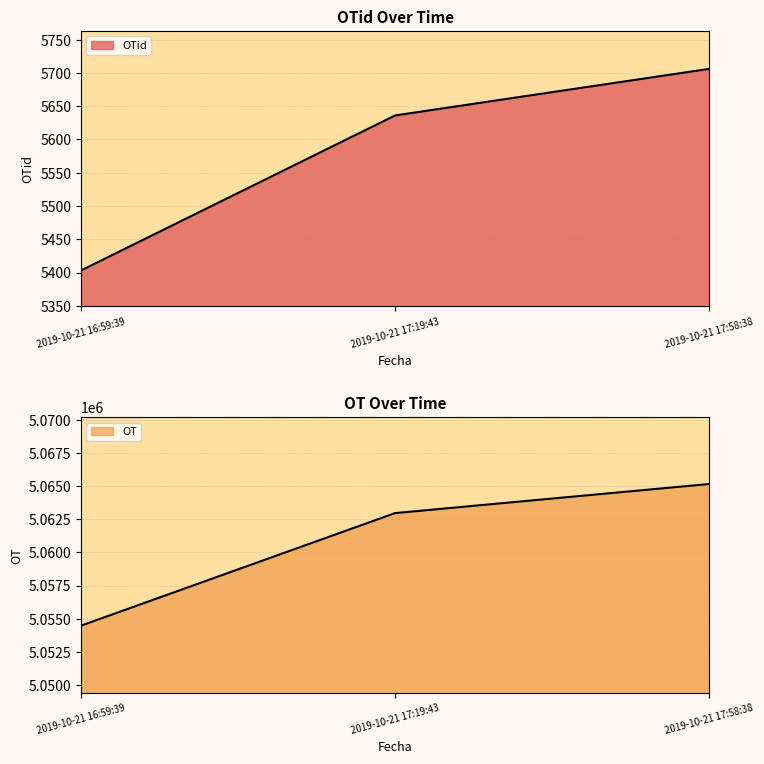

How many data points in OT are above 5062975?

1